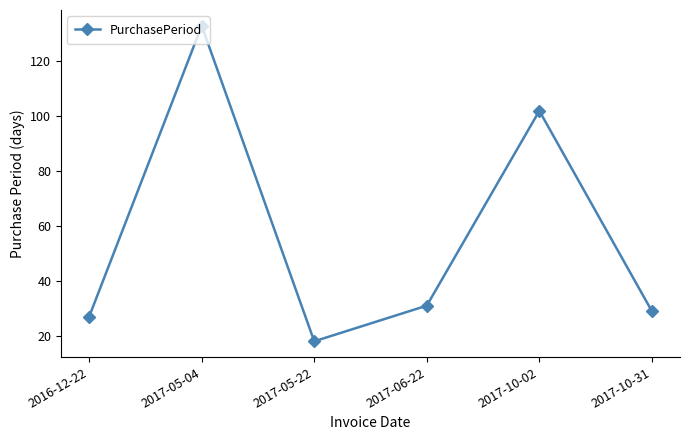

Rank the categories by value from lowest to highest.

2017-05-22, 2016-12-22, 2017-10-31, 2017-06-22, 2017-10-02, 2017-05-04